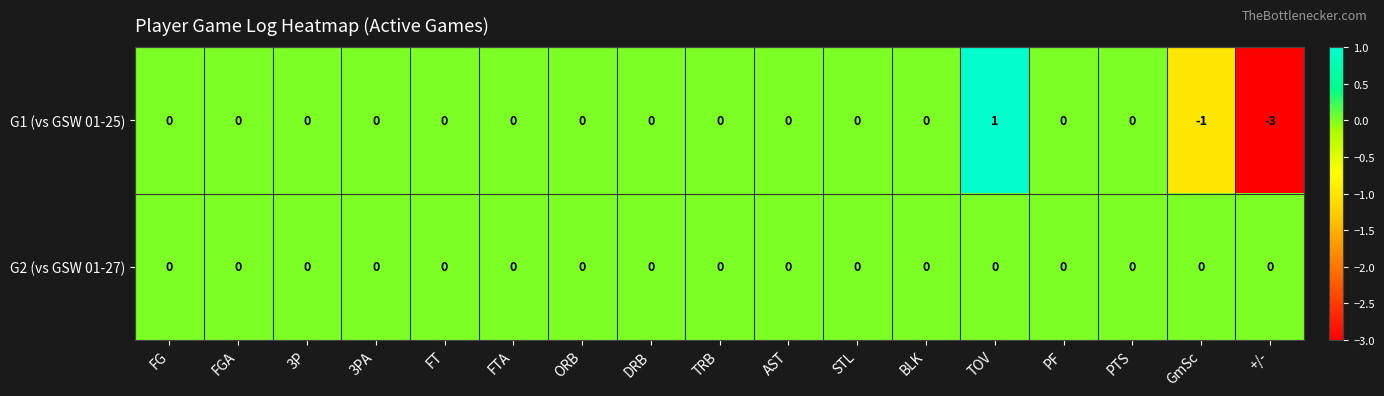

At which category is the sum across all series the highest?

TOV